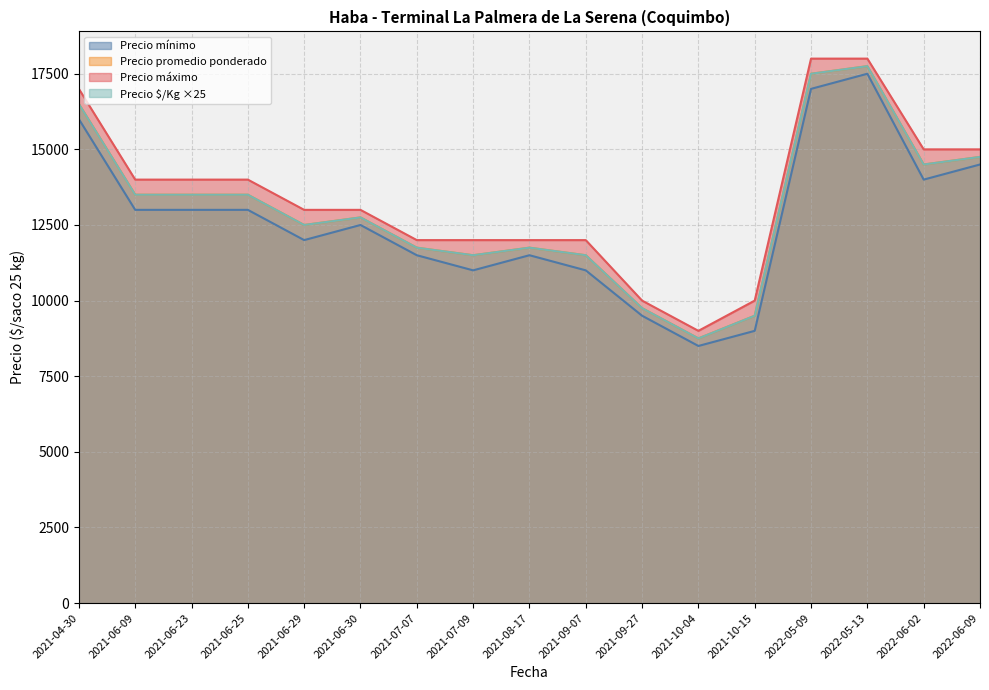

Between 2022-05-13 and 2021-10-04, which is larger?

2022-05-13